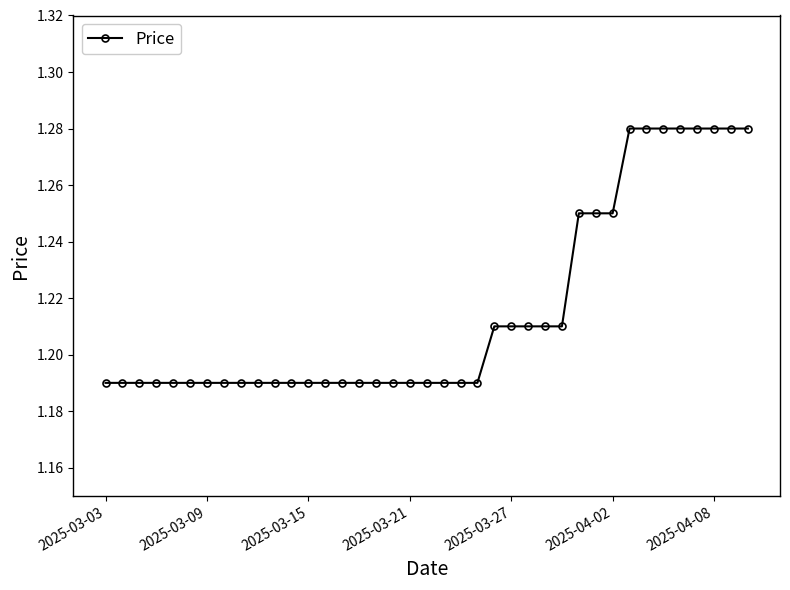

How many values are between 1 and 2?

39